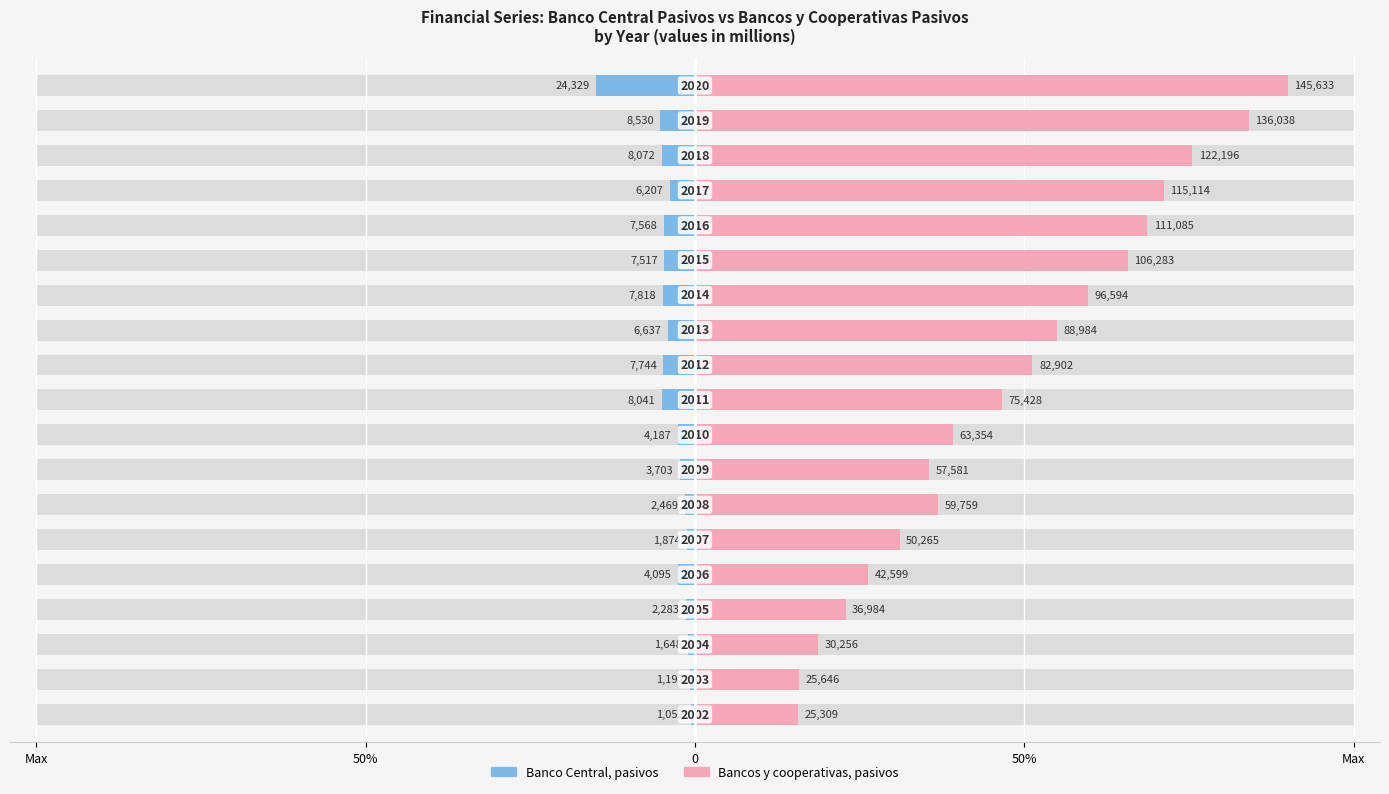

True or false: Bancos y cooperativas, pasivos has a value of 13.0 at Max.

False